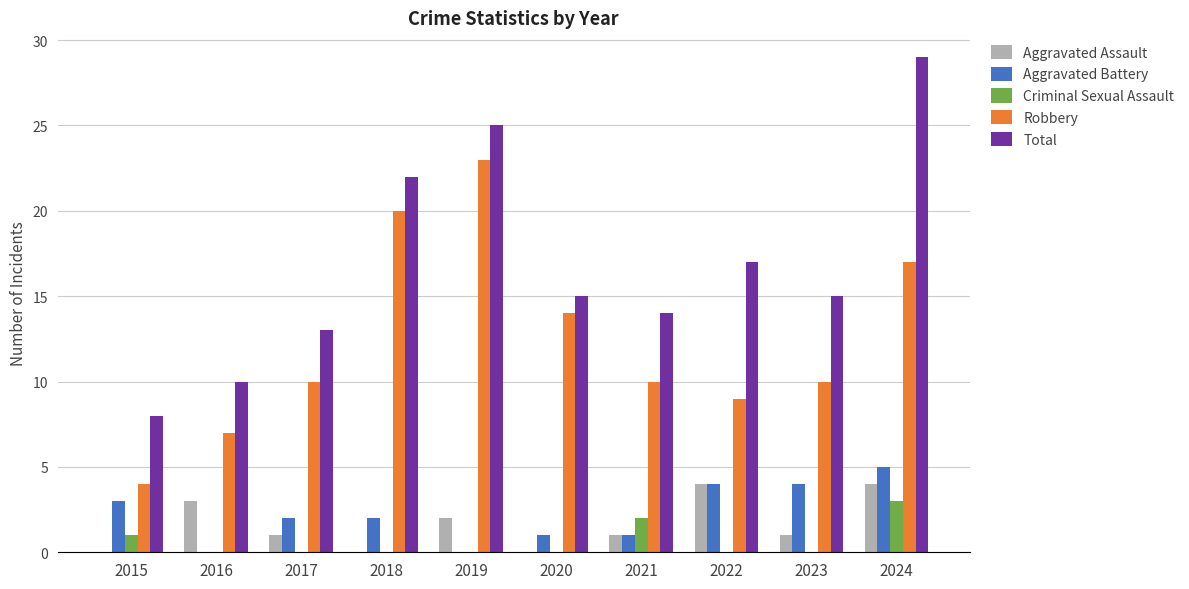

Are the bars grouped side by side (vs. stacked)?

Yes